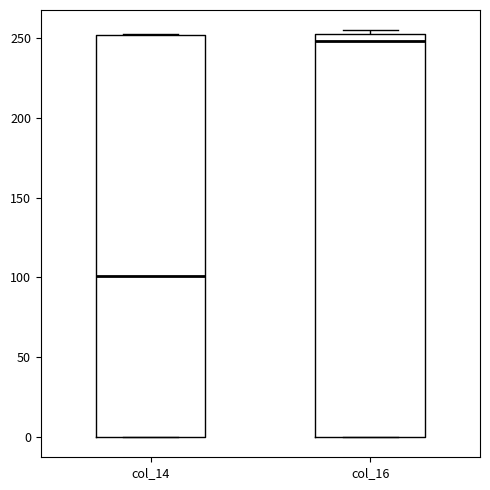

Reading left to right, transcribe this box plot: for each box, give where its median line is, the range the box spans, and where its two whiskers end, as read against the y-axis. The values are not printed on the chart, so give them approximately, as read against the axis.

col_14: median 100, box 0 to 250, whiskers 0 to 255
col_16: median 250, box 0 to 255, whiskers 0 to 255 (just above the box's upper edge)